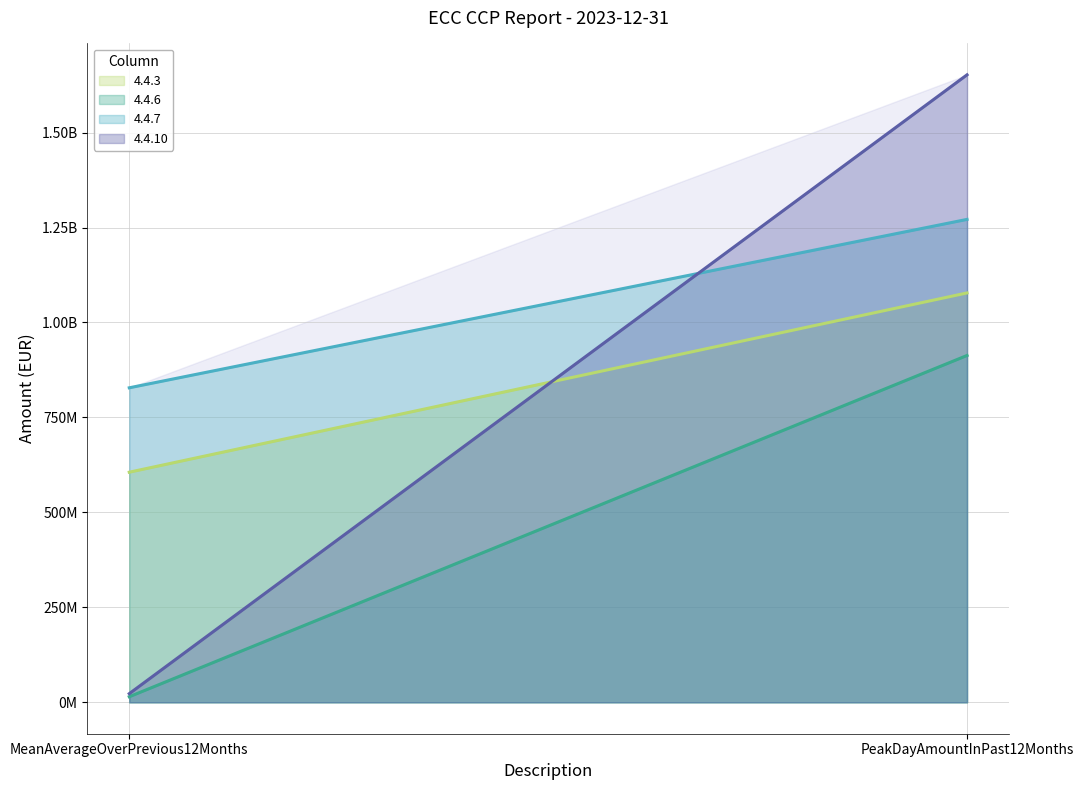

How many lines are shown in the chart?

4